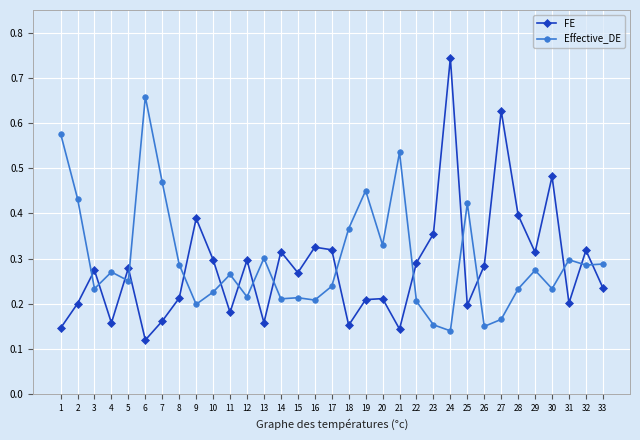

Rank the series by their average value, from highest to lowest.

Effective_DE, FE